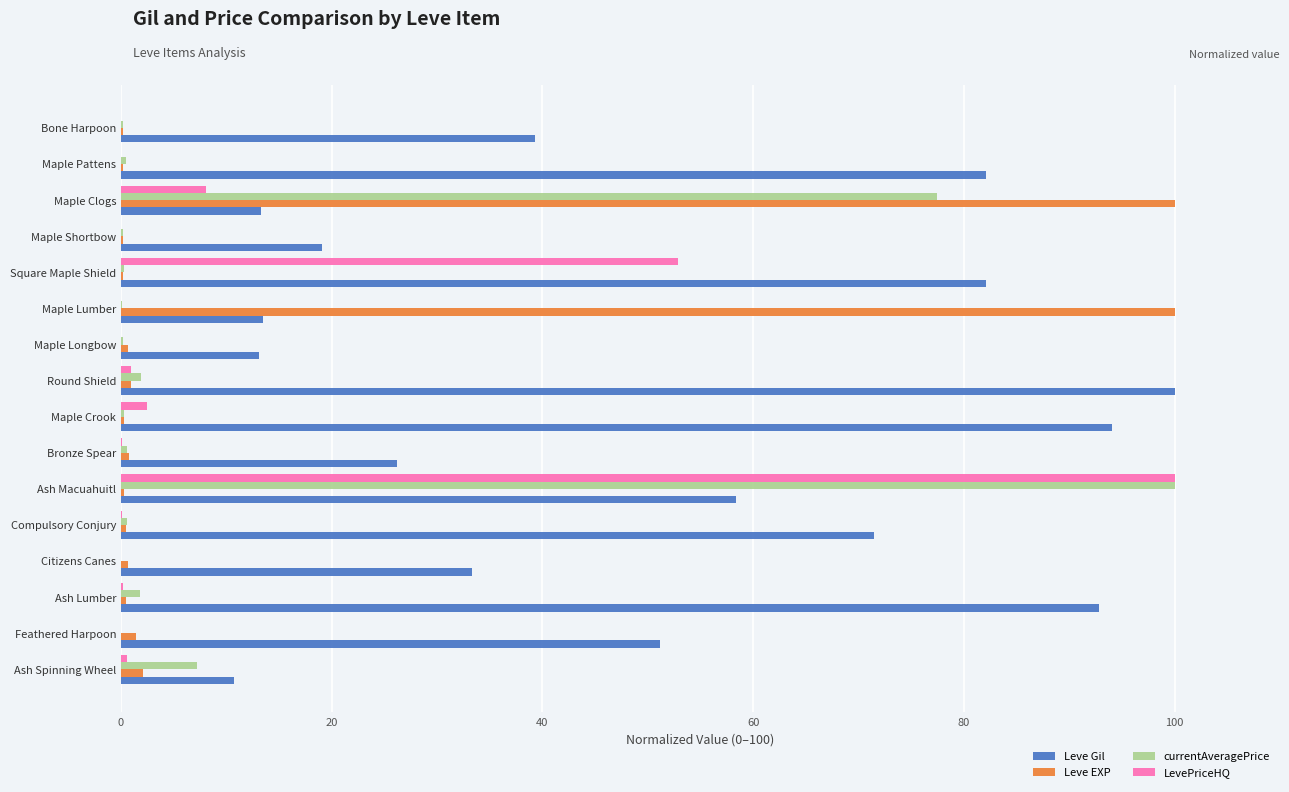

Between Round Shield and Citizens Canes, which series saw the biggest shift?

Leve Gil